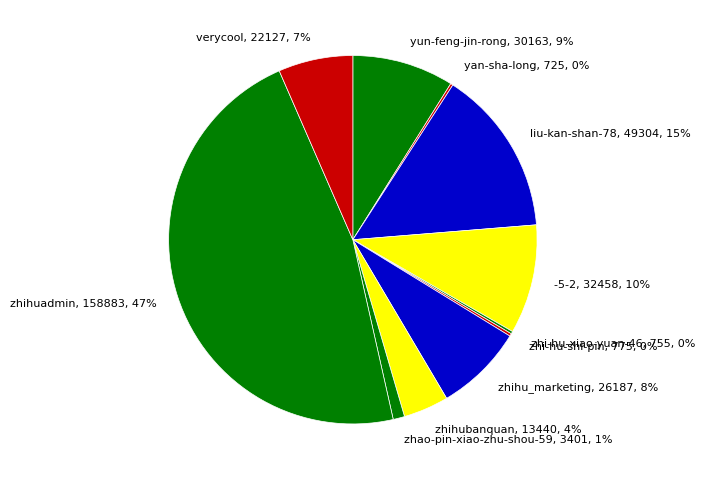

What percentage is the yun-feng-jin-rong, 30163, 9% slice, to the nearest percent?

9%